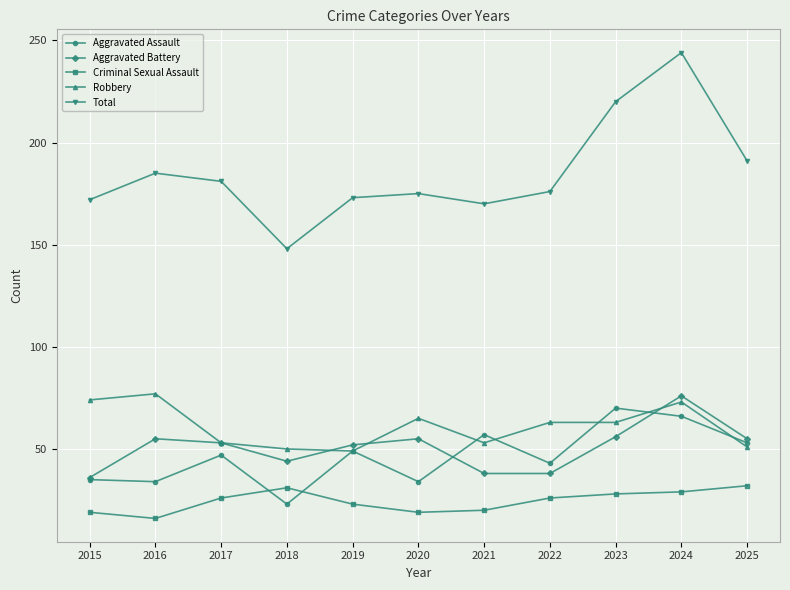

What is the approximate value of Criminal Sexual Assault at 2023?

28